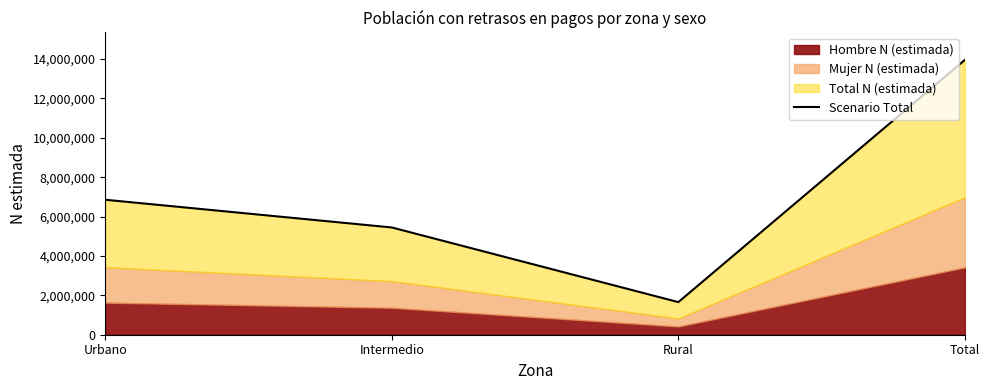

What is the label of the 3rd point from the left?

Rural